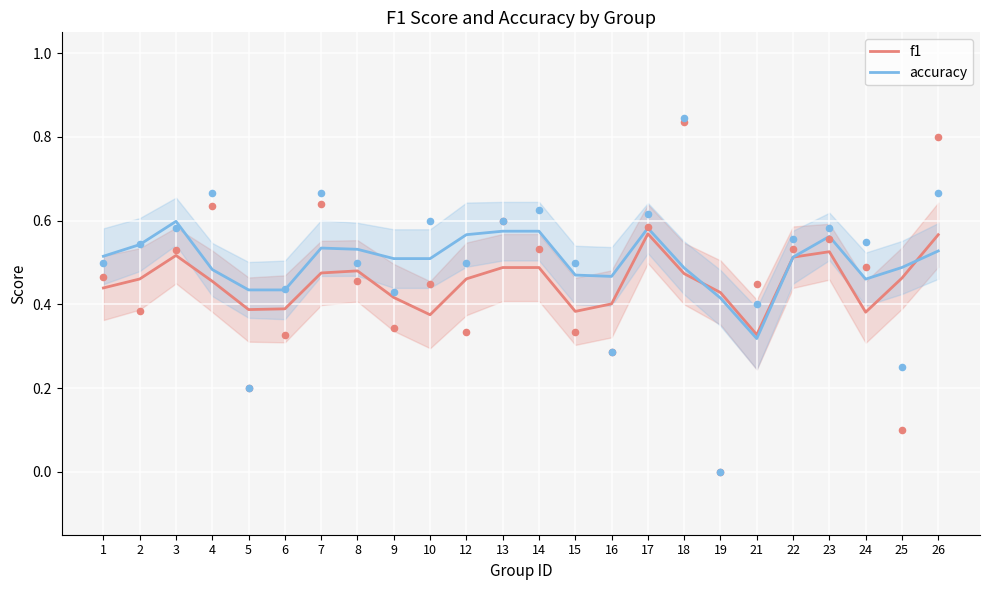

Which series reaches the maximum Y coordinate?

accuracy